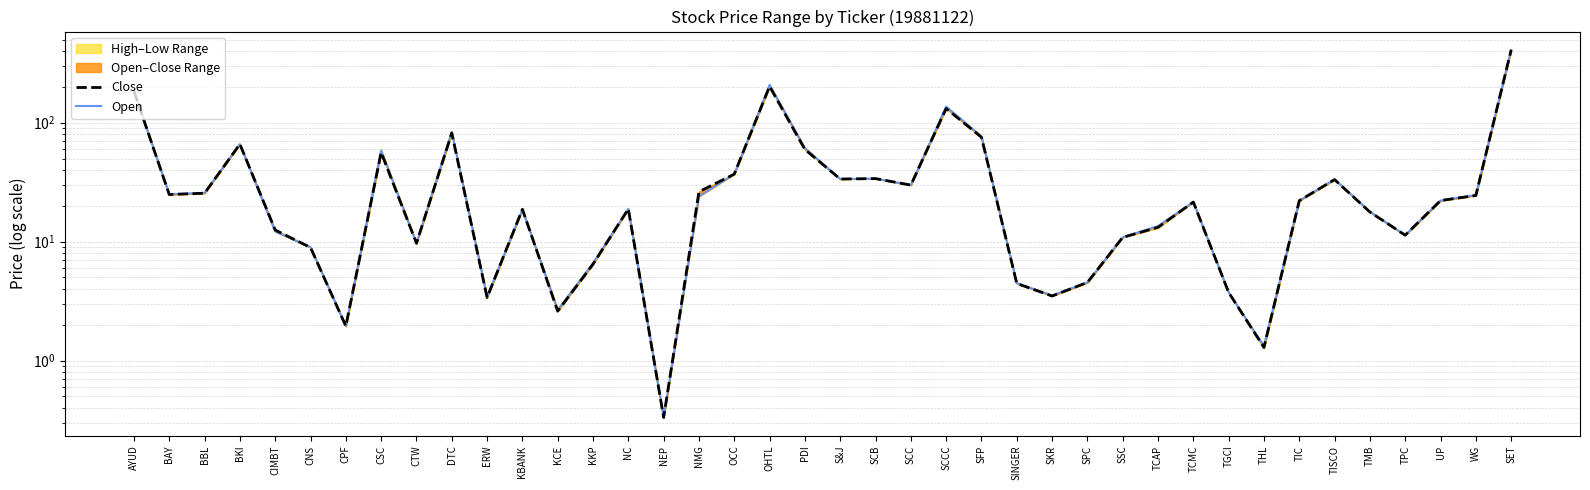

List the series in order of their overall mean, highest first.

Open, Close